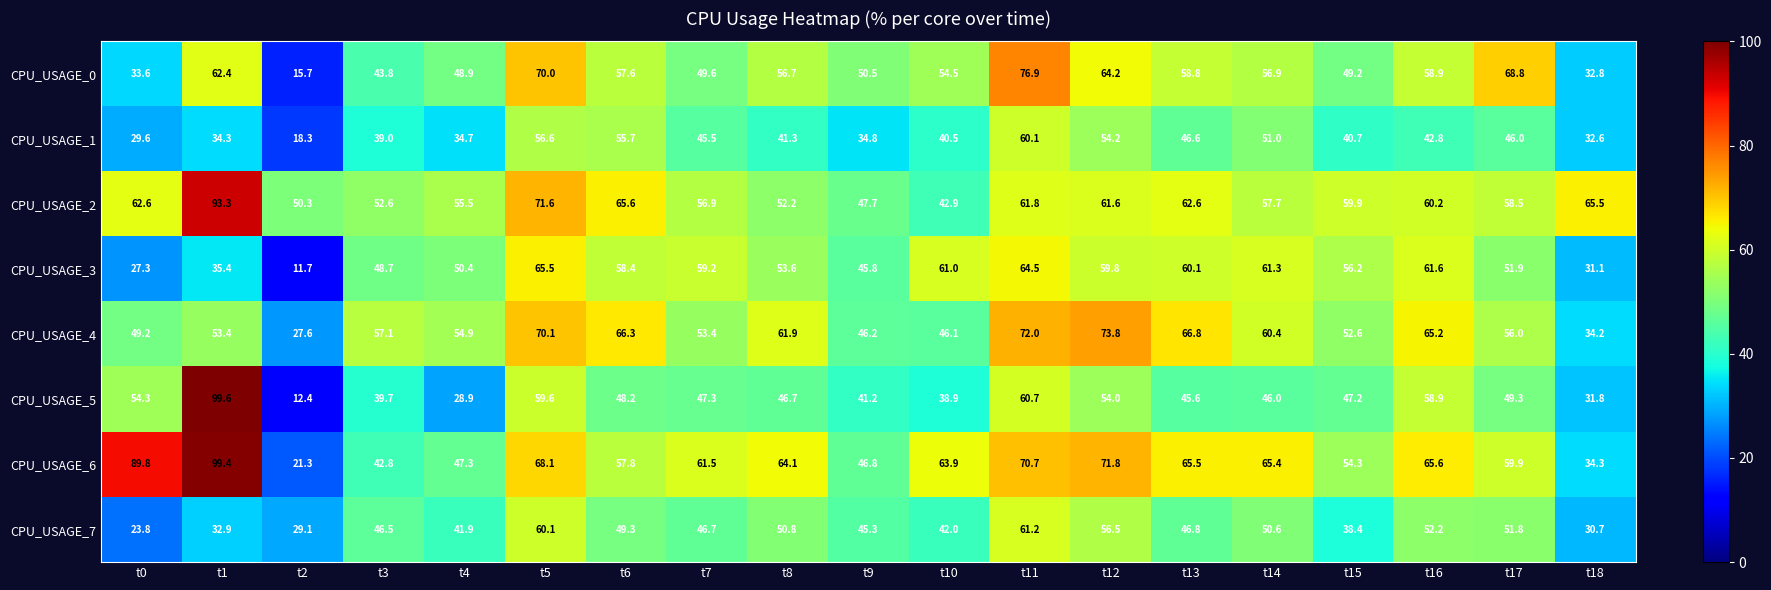

What is the average value of the CPU_USAGE_4 series?

56.2